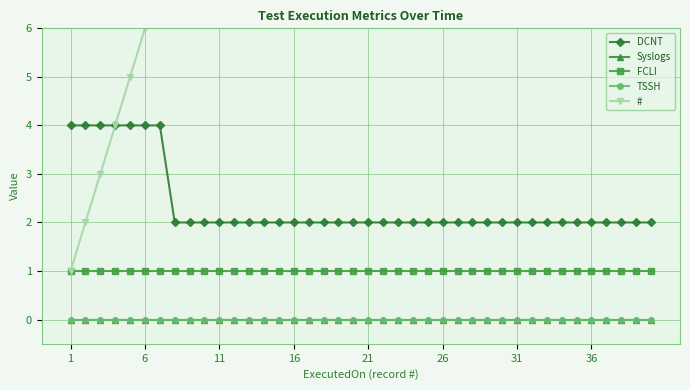

Count the DCNT values in the range 2 to 3.

33